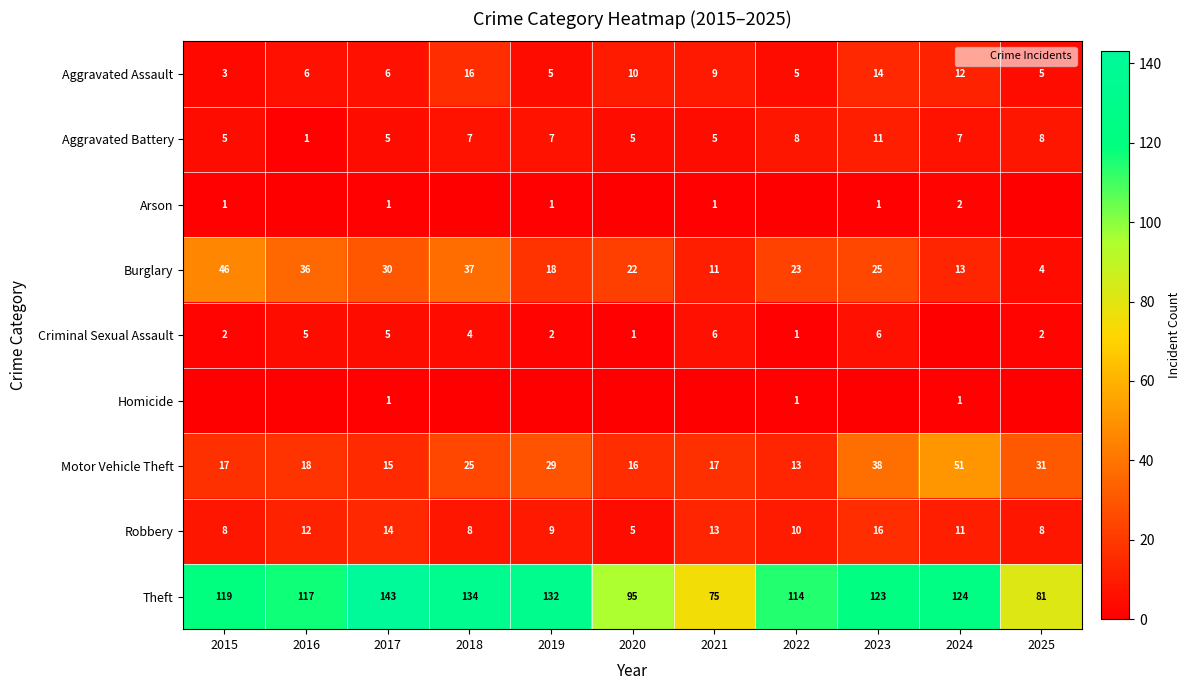

At 2016, list the series in order from smallest to largest.

Arson, Homicide, Aggravated Battery, Criminal Sexual Assault, Aggravated Assault, Robbery, Motor Vehicle Theft, Burglary, Theft